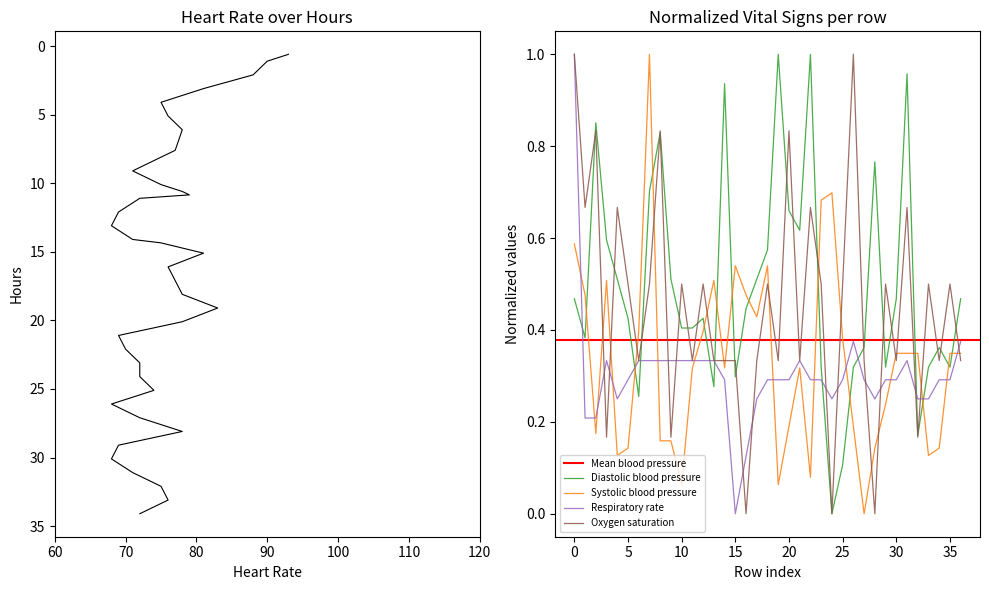

At how many categories does at least one series exceed 0?

37